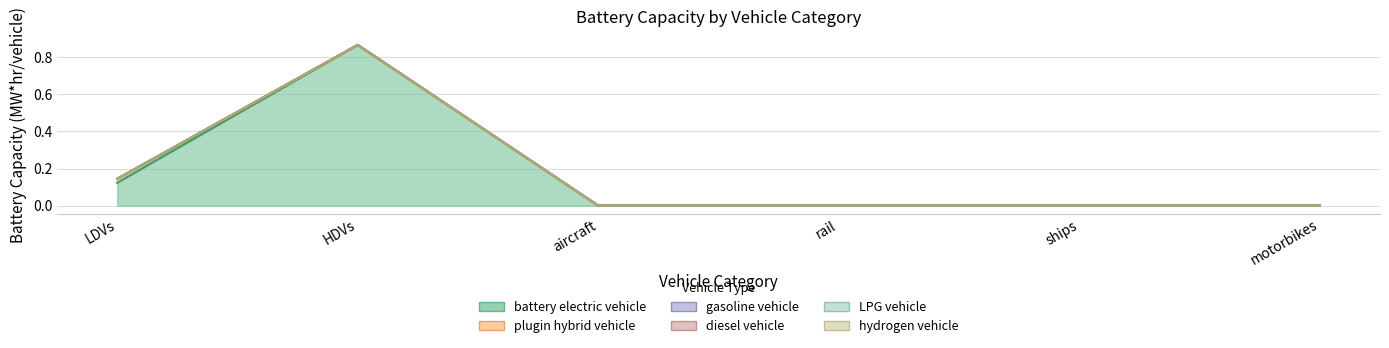

Between rail and motorbikes, which is larger?

motorbikes